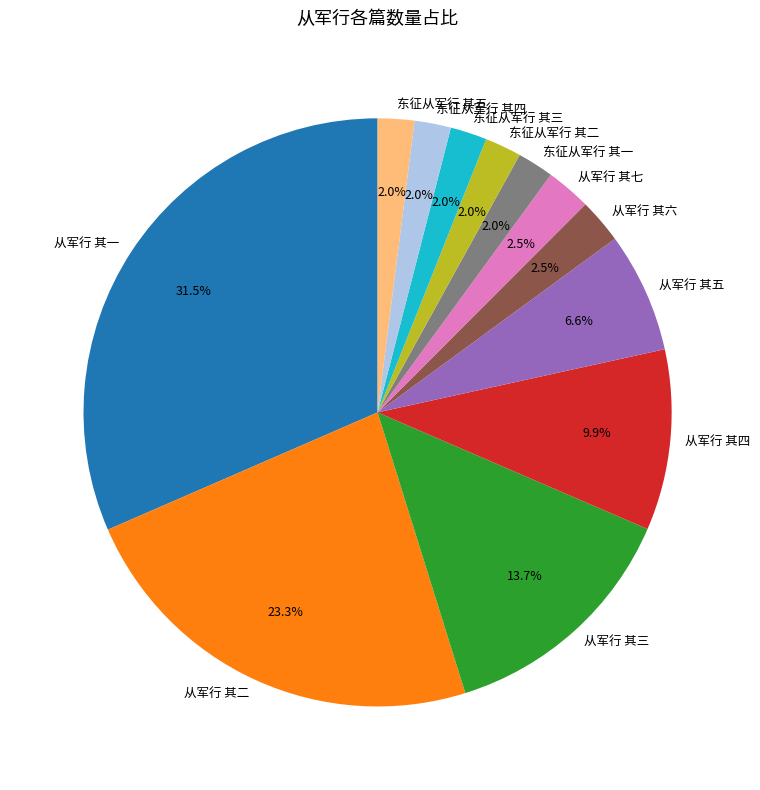

To the nearest percent, what portion does 从军行 其五 represent?

7%